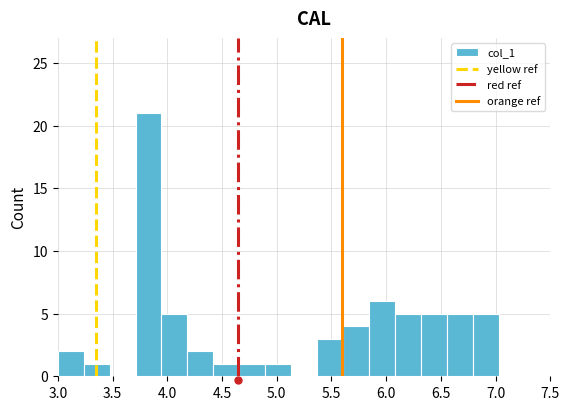

Over which range of the x-axis is the bar tallest?

3.70 to 3.95